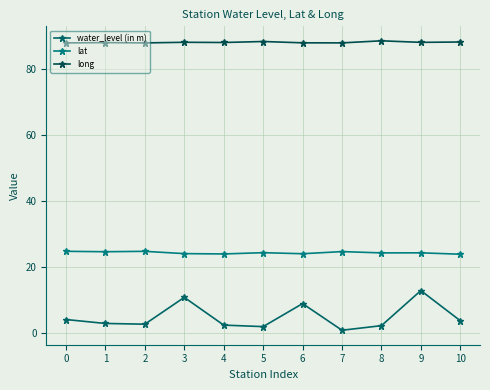

Rank the series by their average value, from highest to lowest.

long, lat, water_level (in m)